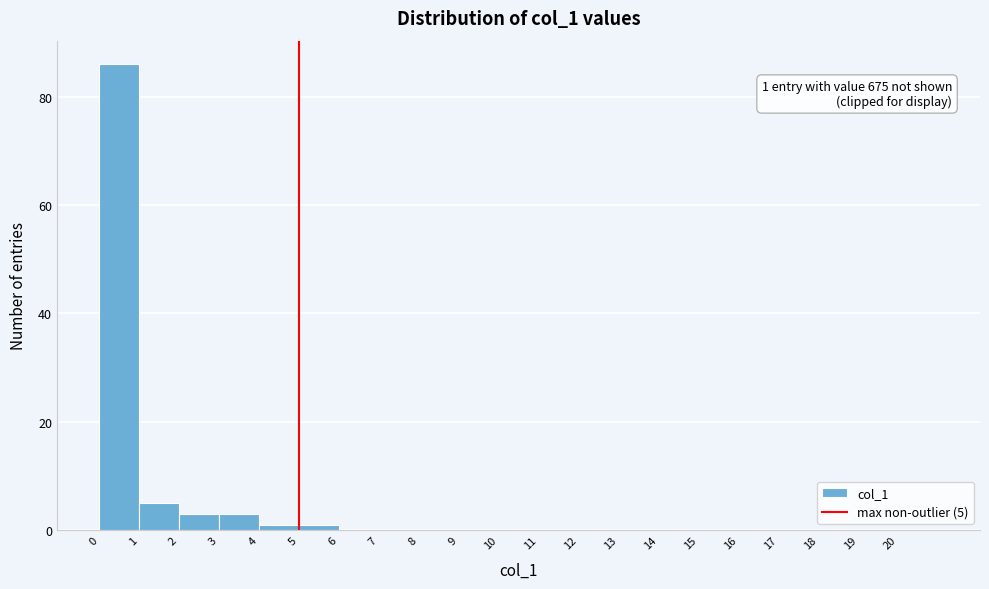

Which range on the x-axis has the tallest bar?

0 to 1